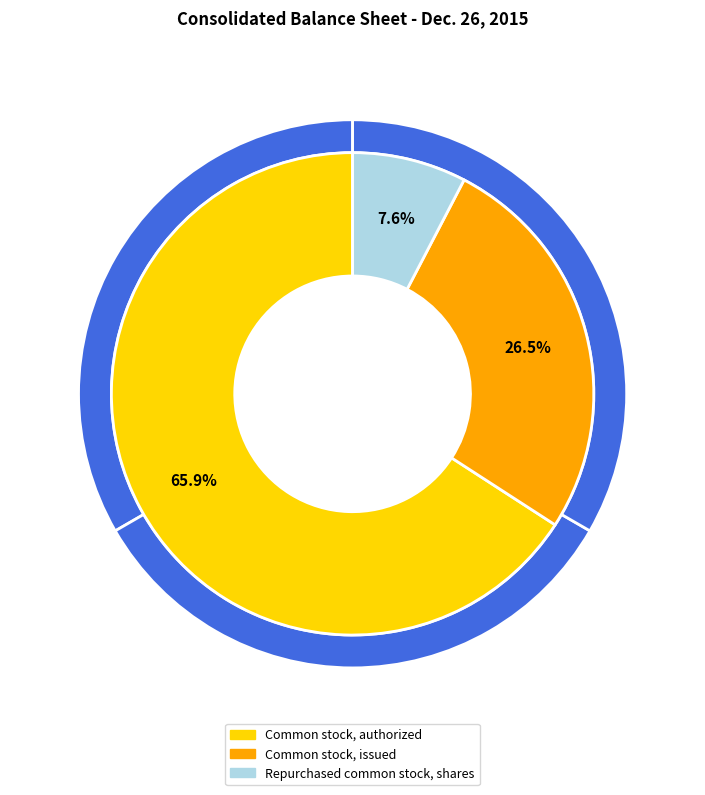

To the nearest percent, what is the combined percentage of Repurchased common stock, shares and Common stock, authorized?

74%